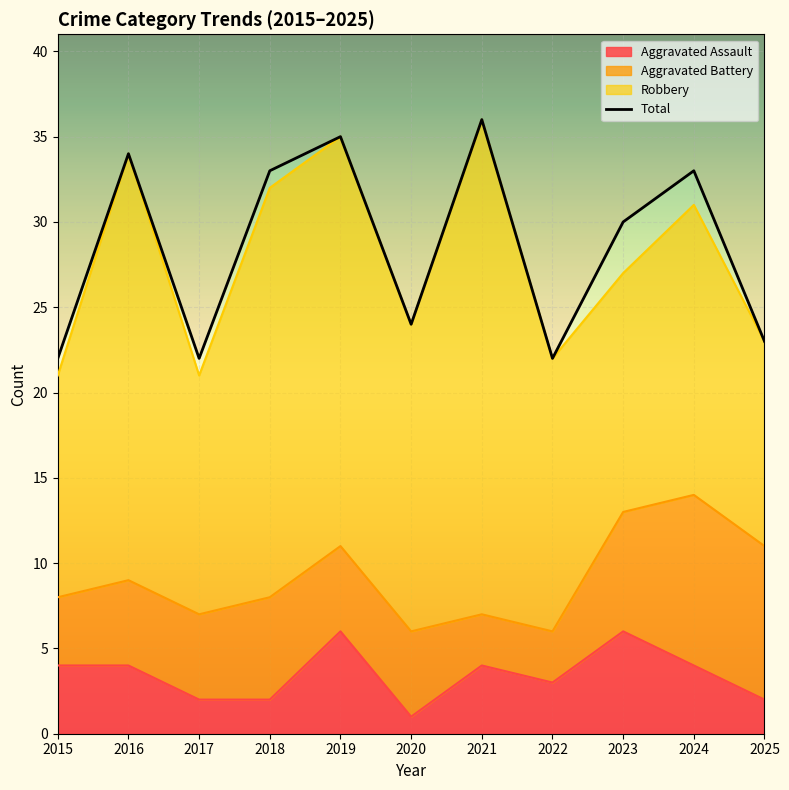

Reading left to right, transcribe all the data shown in this chart.

2015=22	2016=34	2017=22	2018=33	2019=35	2020=24	2021=36	2022=22	2023=30	2024=33	2025=23